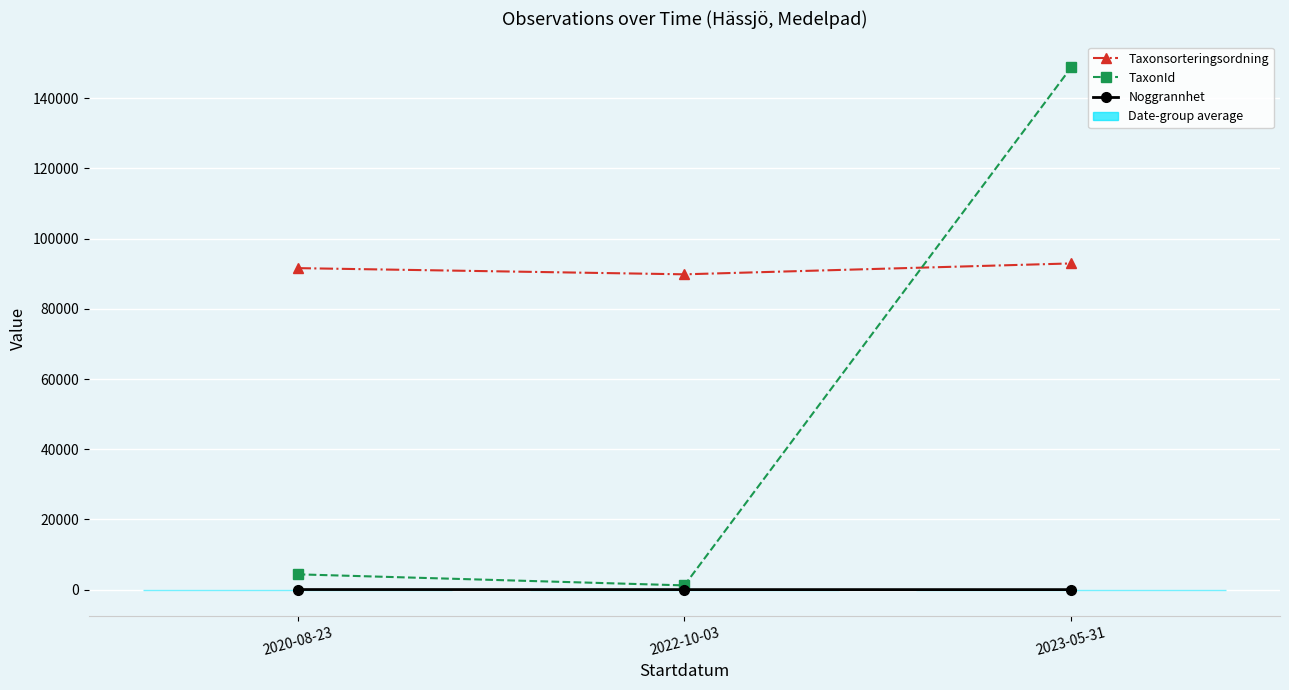

True or false: TaxonId has a value of 796.1 at 2022-10-03.

False